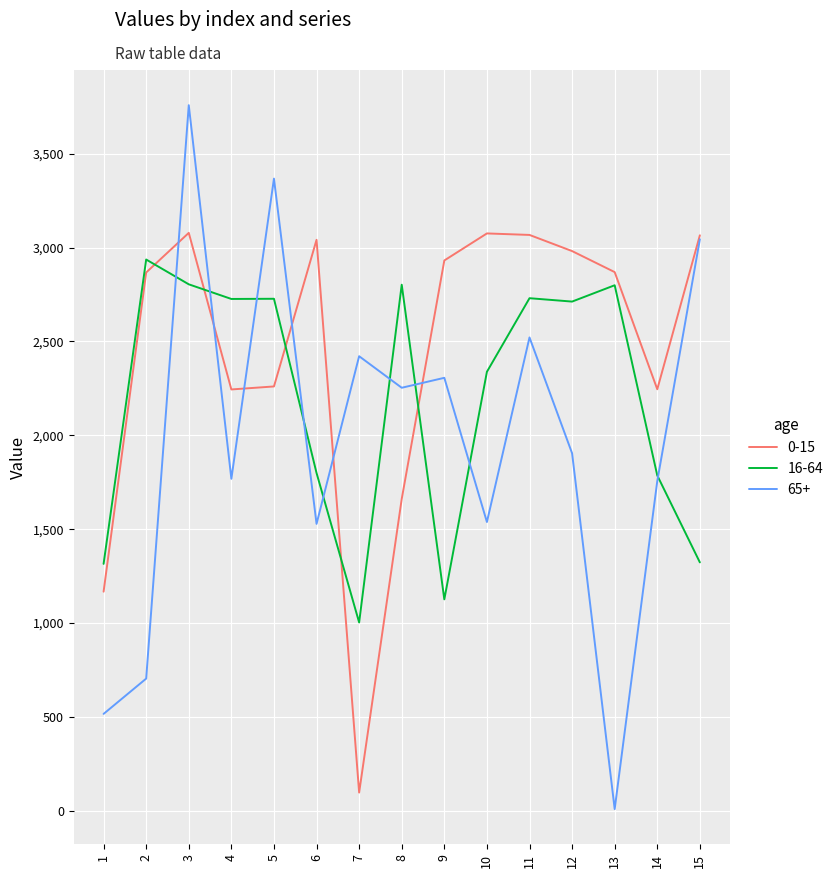

At which category does the chart reach its minimum across all series?

13